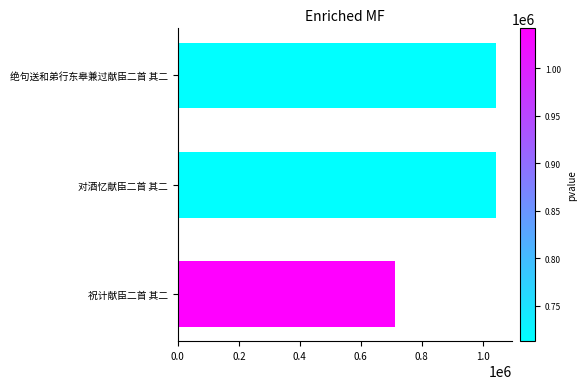

What value does the data have at 祝计献臣二首 其二, to the nearest 100?

713000